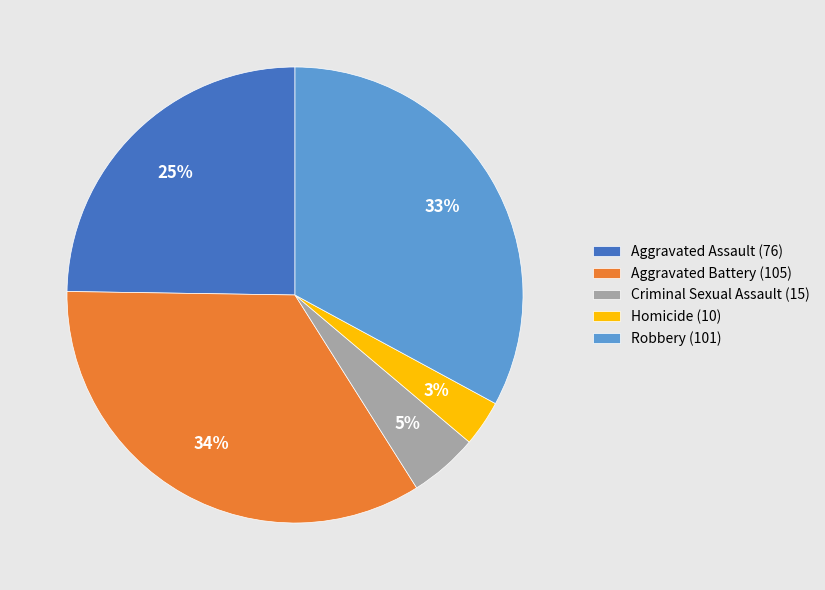

Between Aggravated Battery (105) and Homicide (10), which is larger?

Aggravated Battery (105)